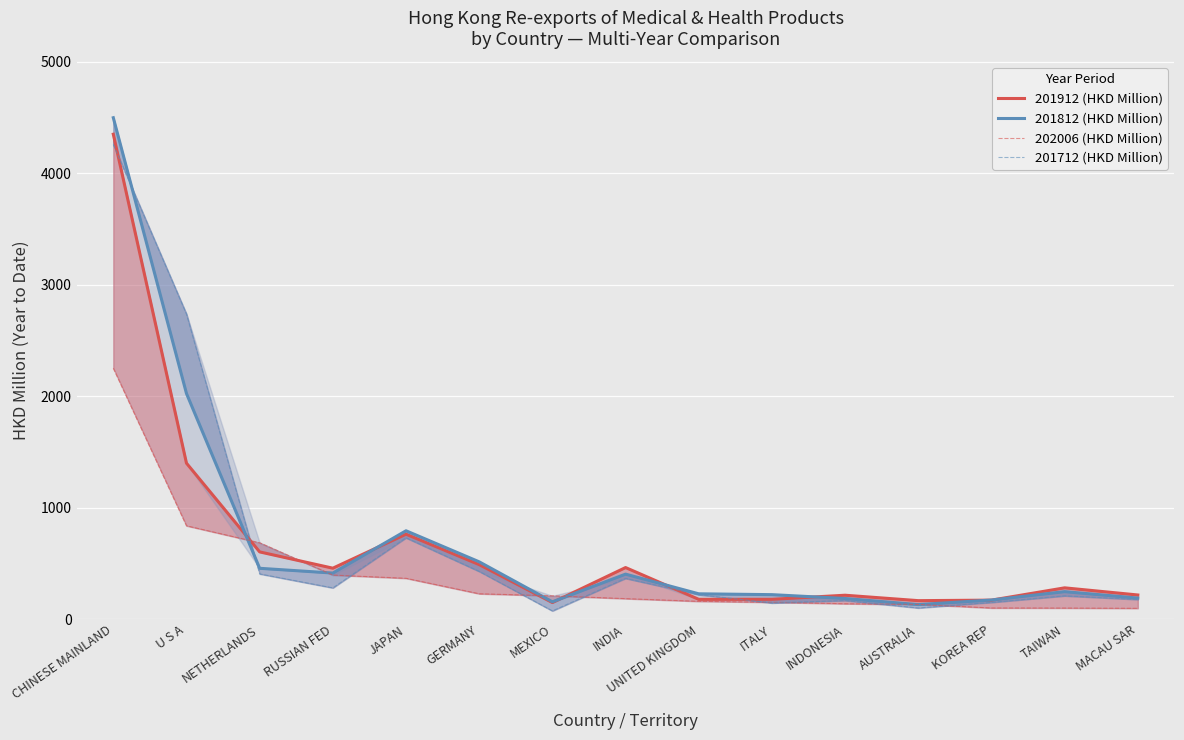

What is the difference between the 202006 (HKD Million) values at INDONESIA and CHINESE MAINLAND?

2113.2